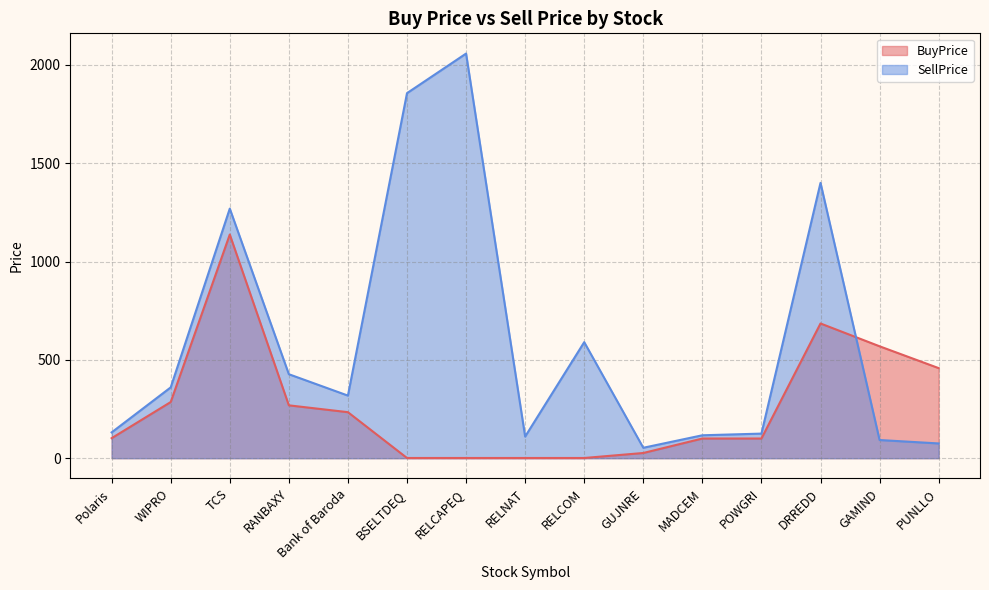

List the labels in order of SellPrice value, smallest first.

GUJNRE, PUNLLO, GAMIND, RELNAT, MADCEM, POWGRI, Polaris, Bank of Baroda, WIPRO, RANBAXY, RELCOM, TCS, DRREDD, BSELTDEQ, RELCAPEQ